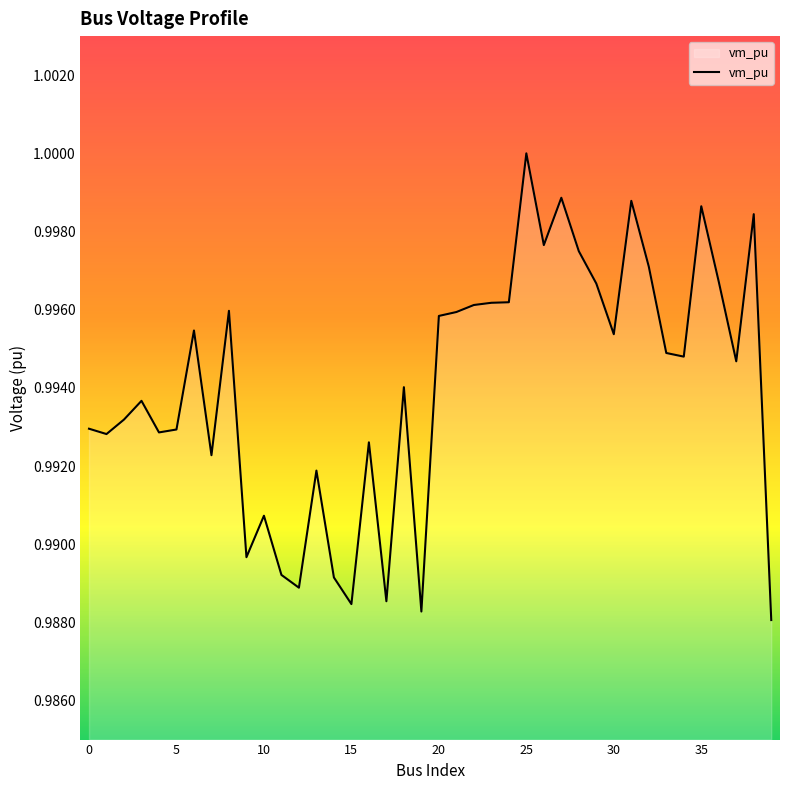

What is the maximum value shown in the chart?

1.0